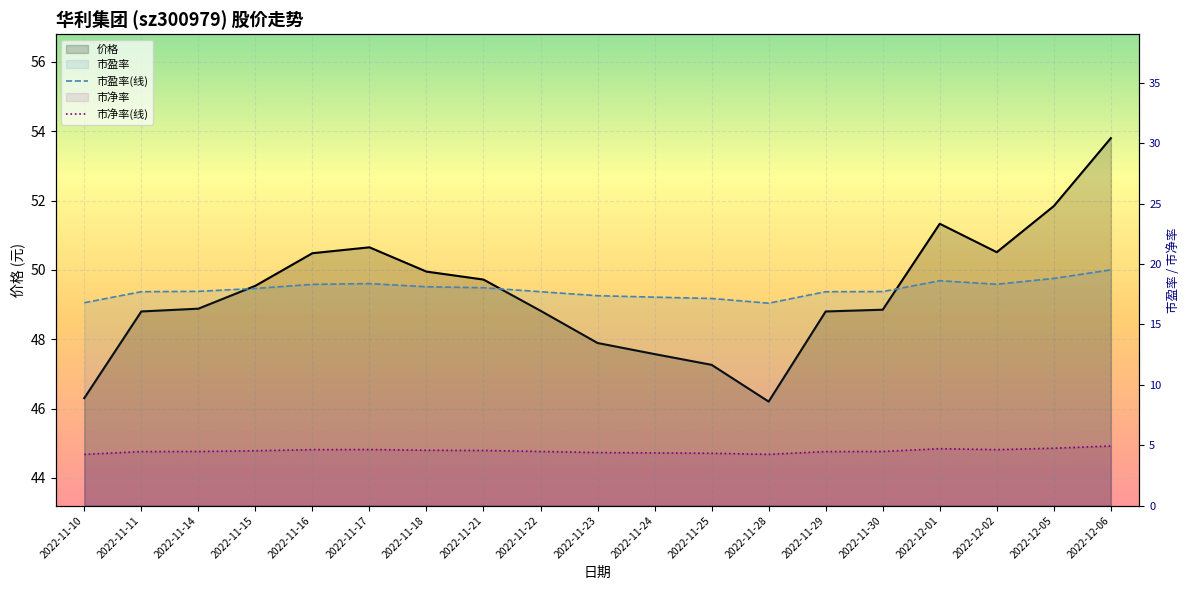

What is the sum of all 市净率(线) values?

85.9